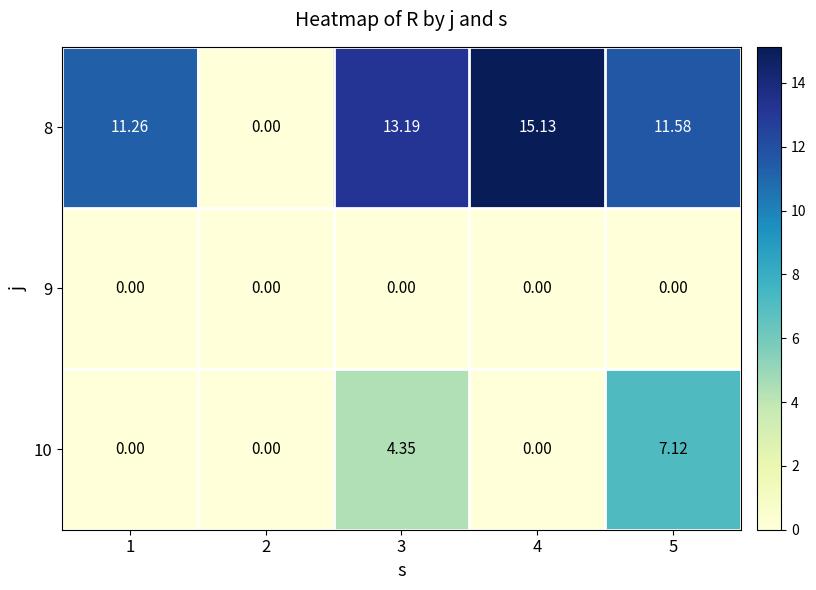

How many values in the 8 series exceed 11?

4